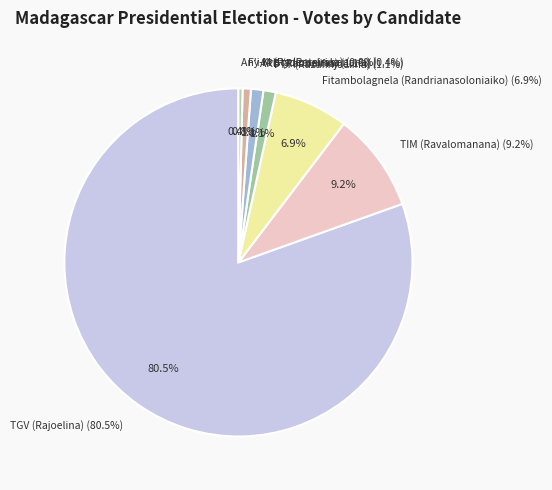

The Fy-M (Raderanirina) slice represents 1% of the pie. True or false?

True